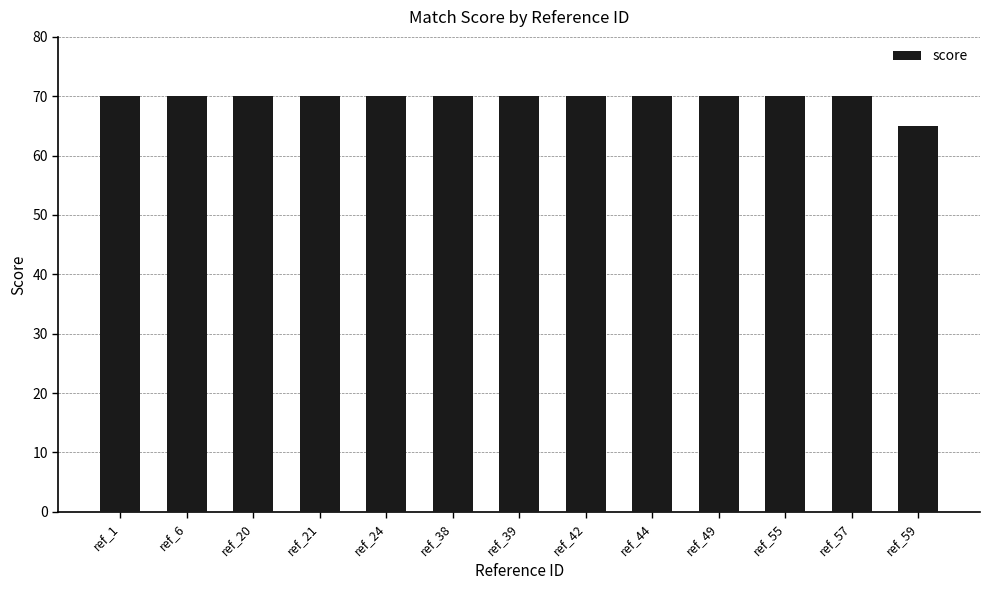

Read the value at ref_20.

70